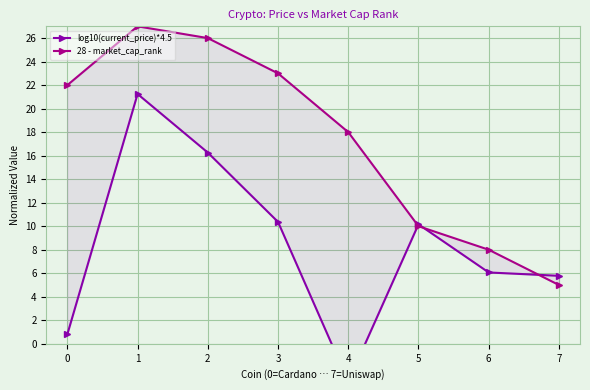

Reading right to left, transcribe all the data shown in this chart.

log10(current_price)*4.5: 7=5.8	6=6.1	5=10.2	4=-3.2	3=10.4	2=16.3	1=21.2	0=0.8
28 - market_cap_rank: 7=5.0	6=8.0	5=10.0	4=18.0	3=23.0	2=26.0	1=27.0	0=22.0